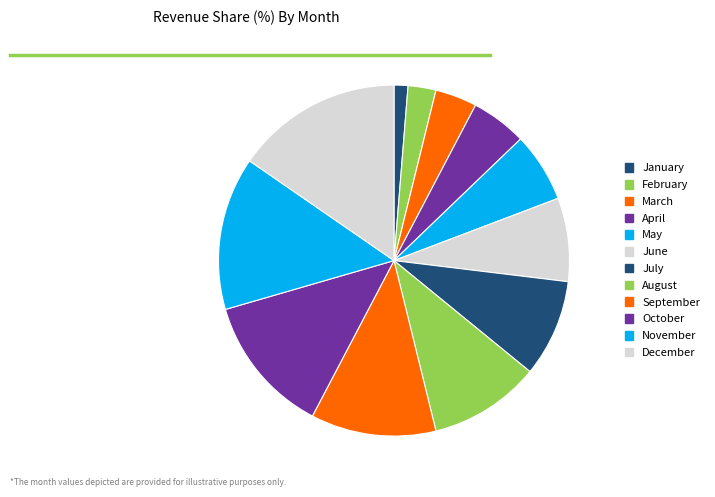

To the nearest percent, what is the combined percentage of August and July?

19%